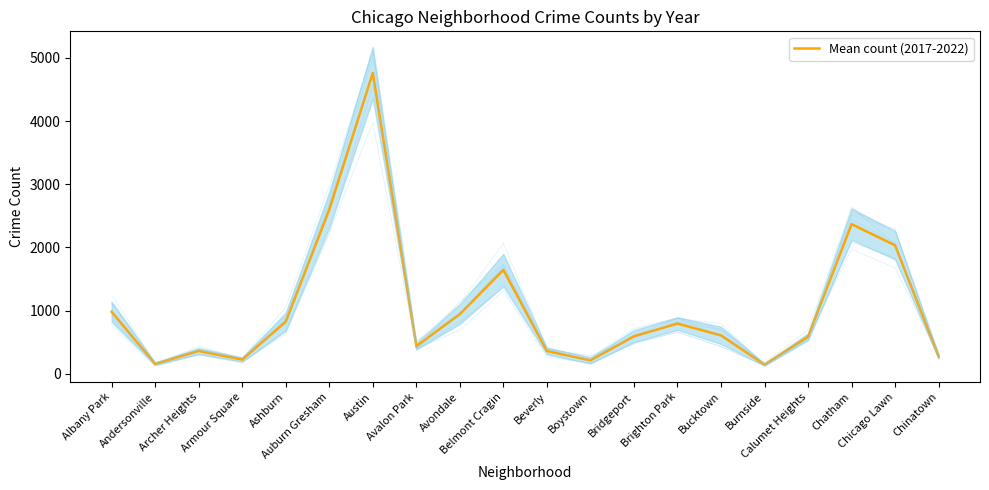

What is the sum of all values?

20929.3